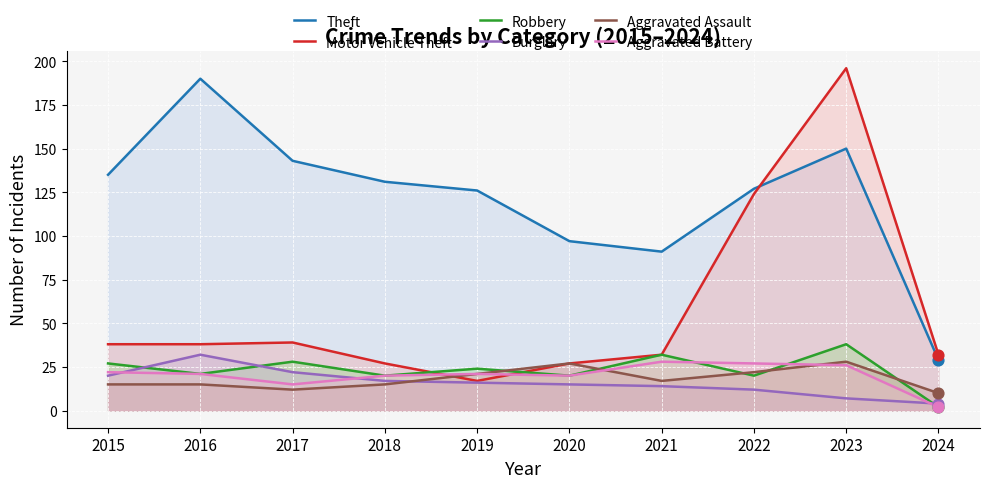

At how many categories does at least one series exceed 3?

10